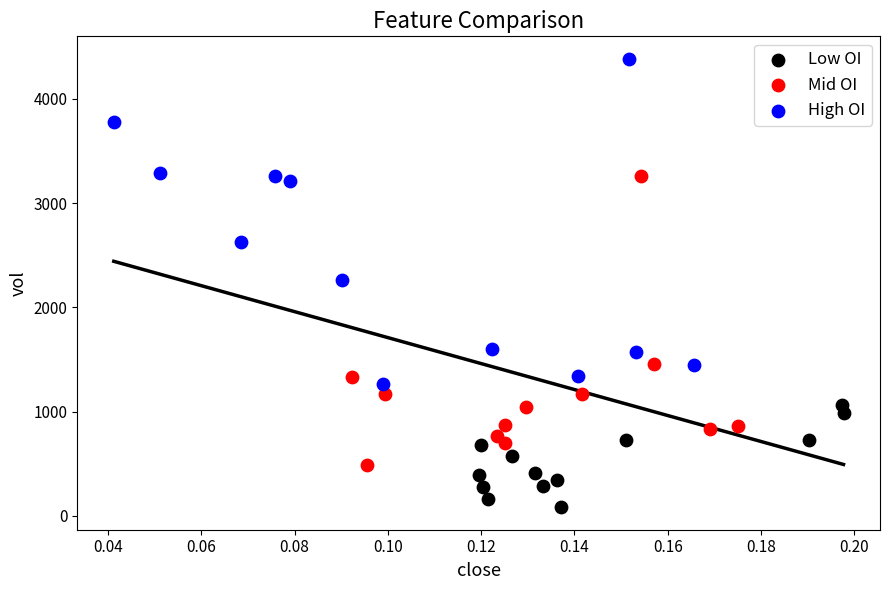

Which series reaches the maximum Y coordinate?

High OI